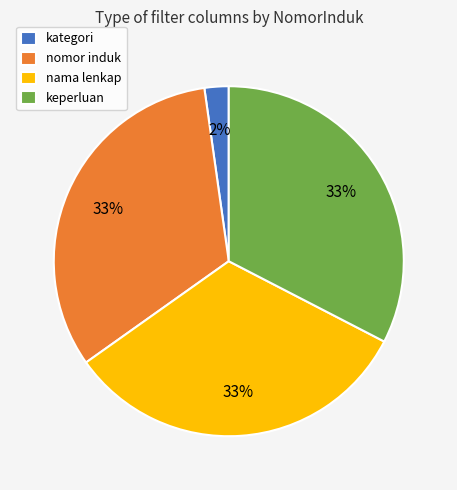

Is it true that kategori is 15% of the pie?

False